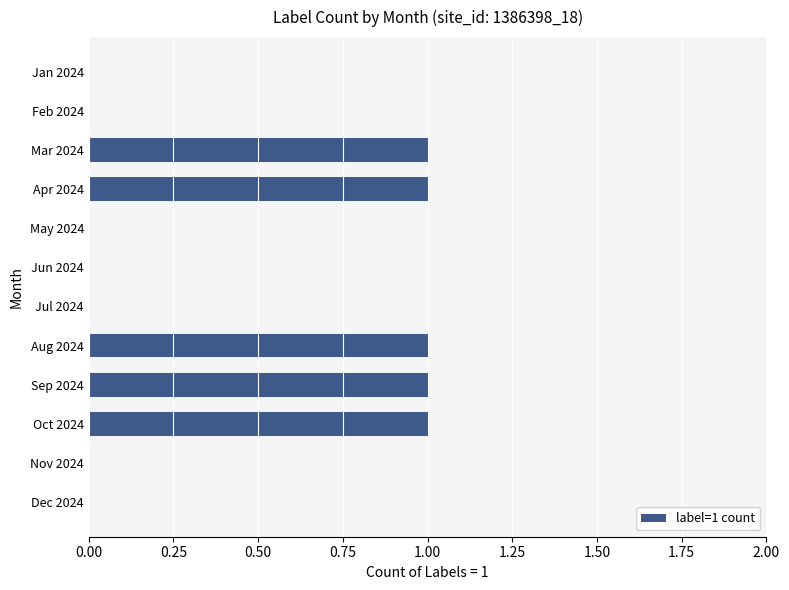

What is the sum of all values?

5